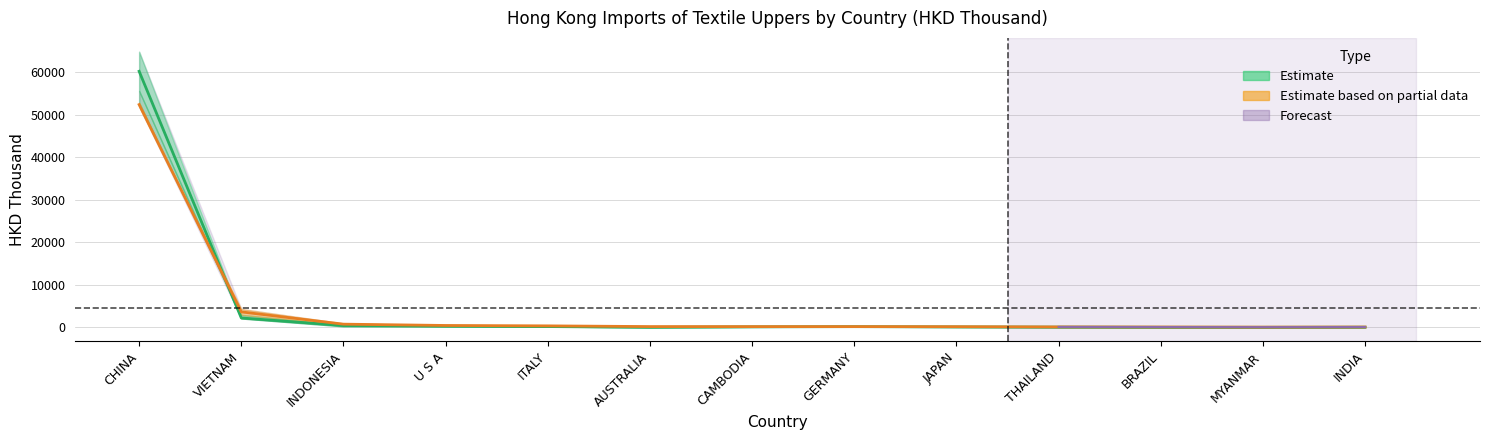

What is the difference between the highest and lowest values at INDONESIA?

330.3